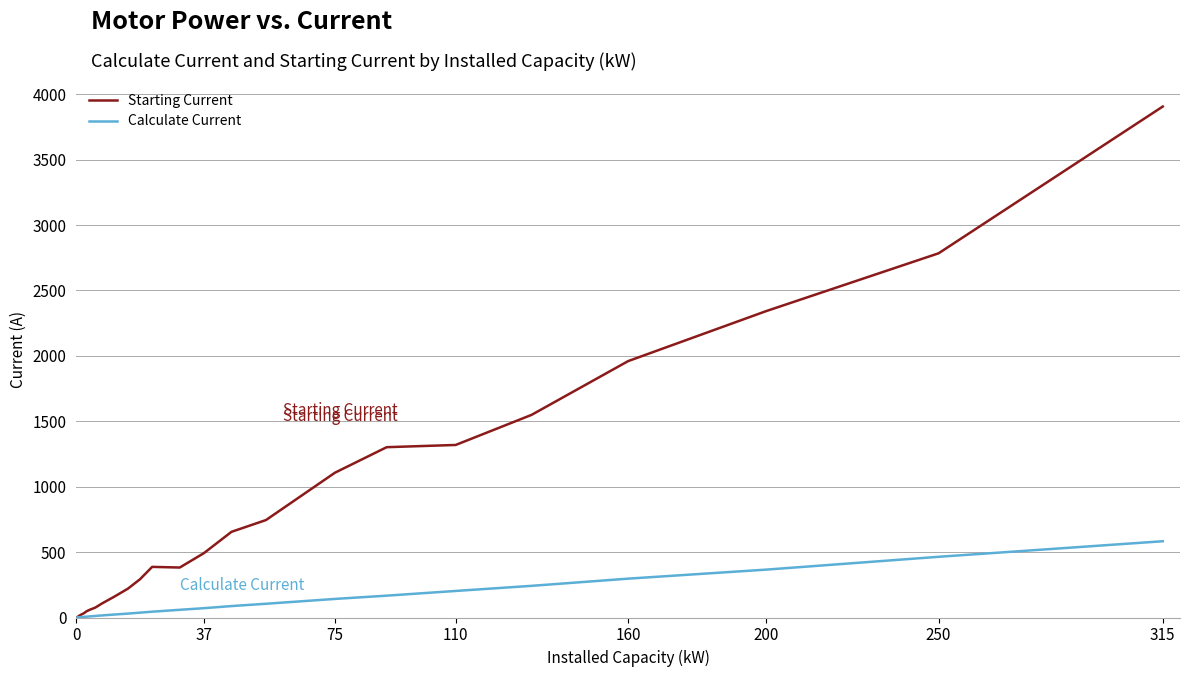

What is the maximum value shown in the chart?

3906.0